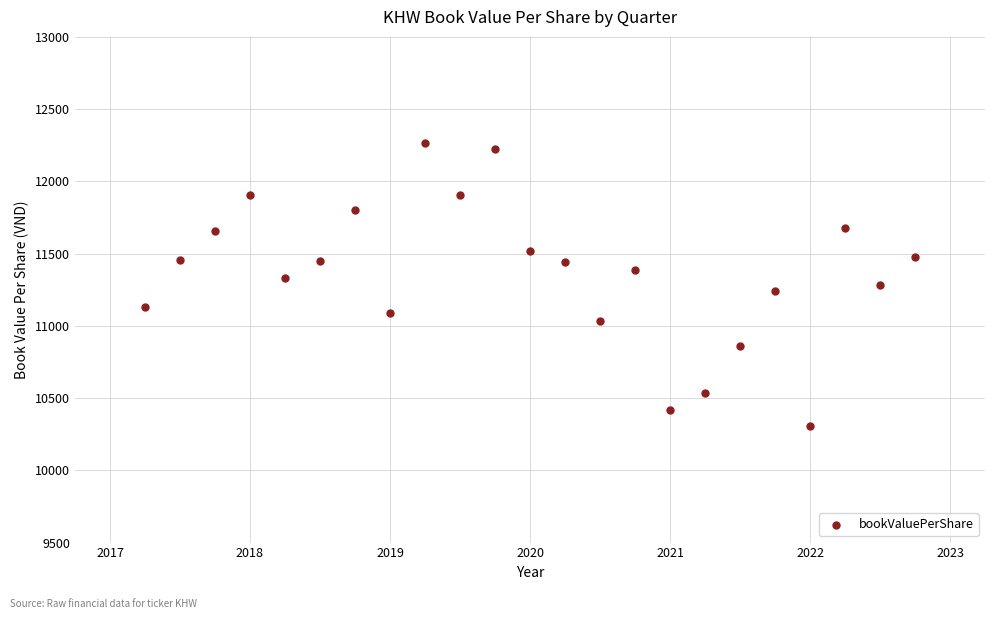

What is the range of Y values (max minus min)?

1957